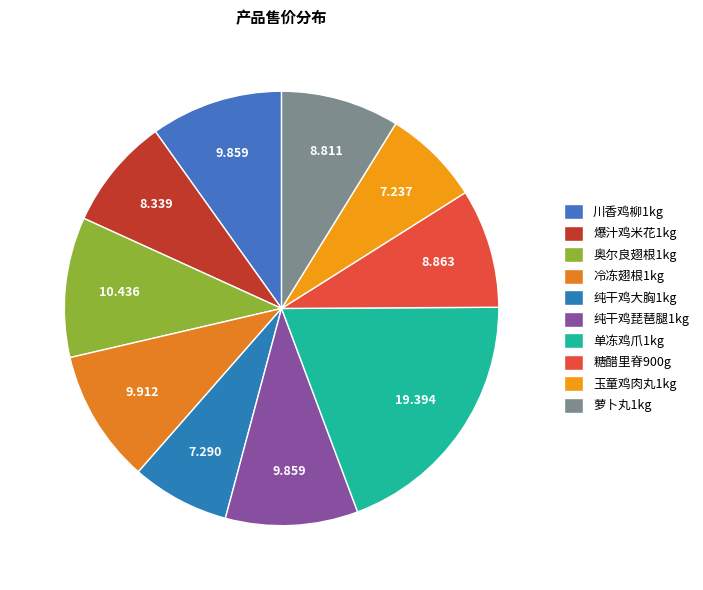

What is the smallest slice in the pie chart?

玉童鸡肉丸1kg